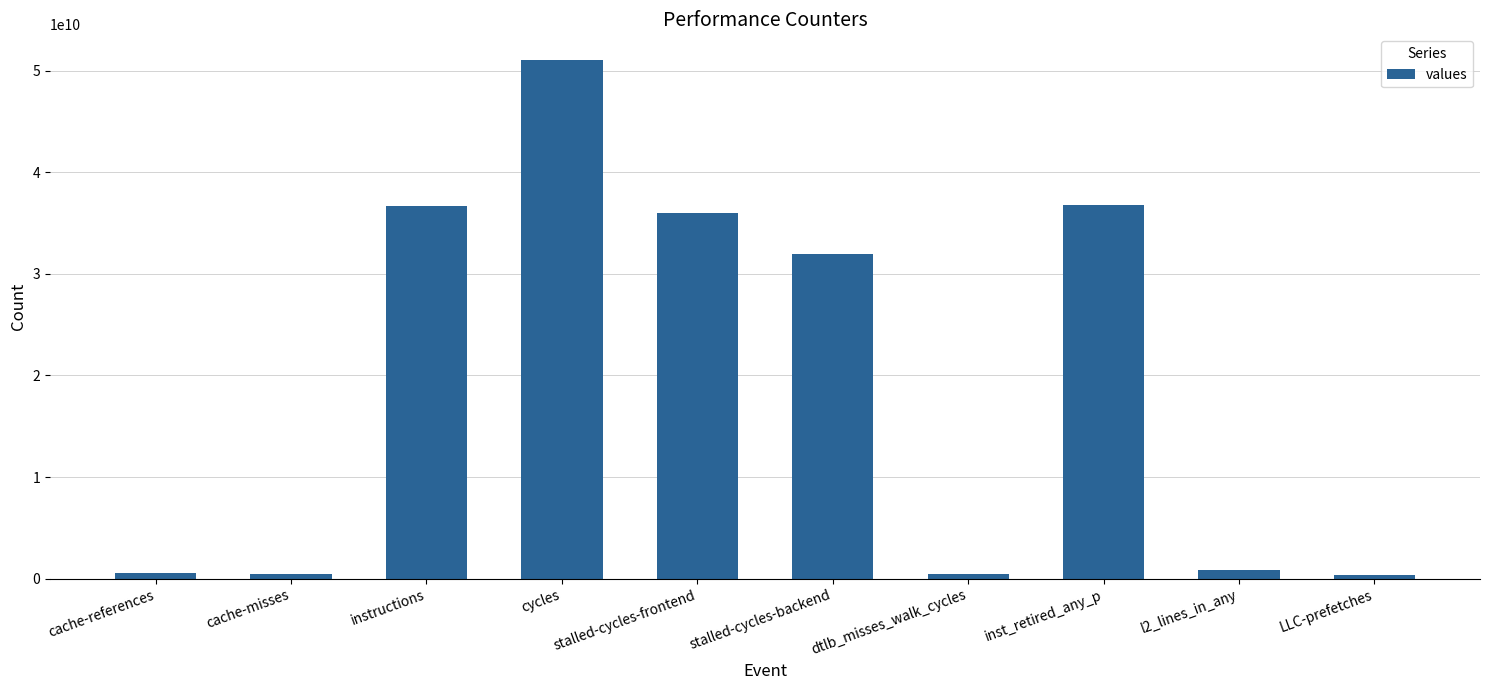

Are the bars horizontal?

No